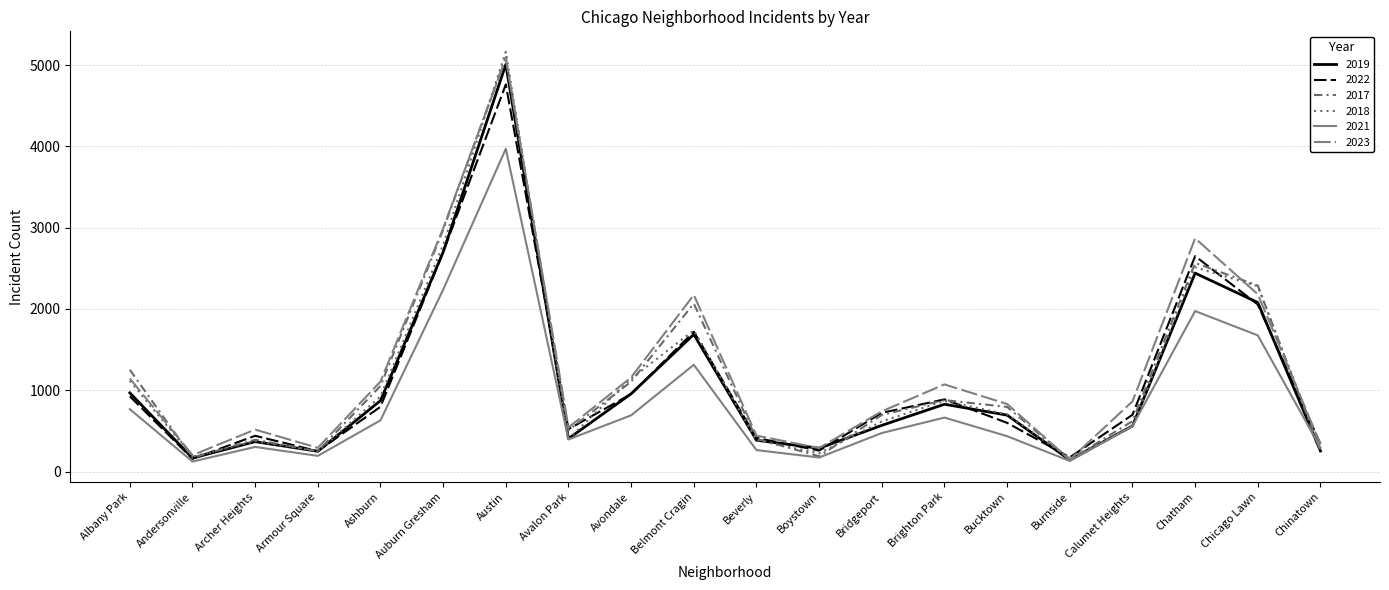

True or false: 2022 has a value of 243 at Bridgeport.

False